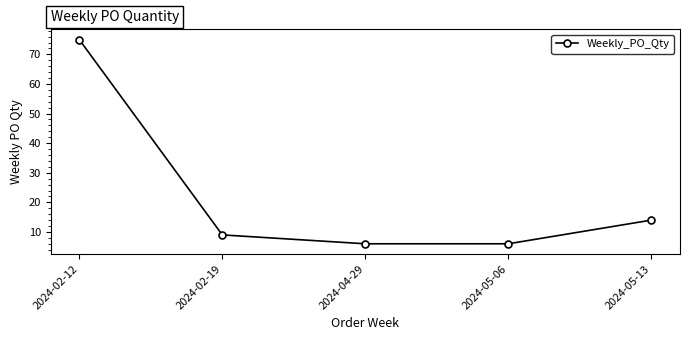

True or false: the data has more than 2 interior local peaks.

False